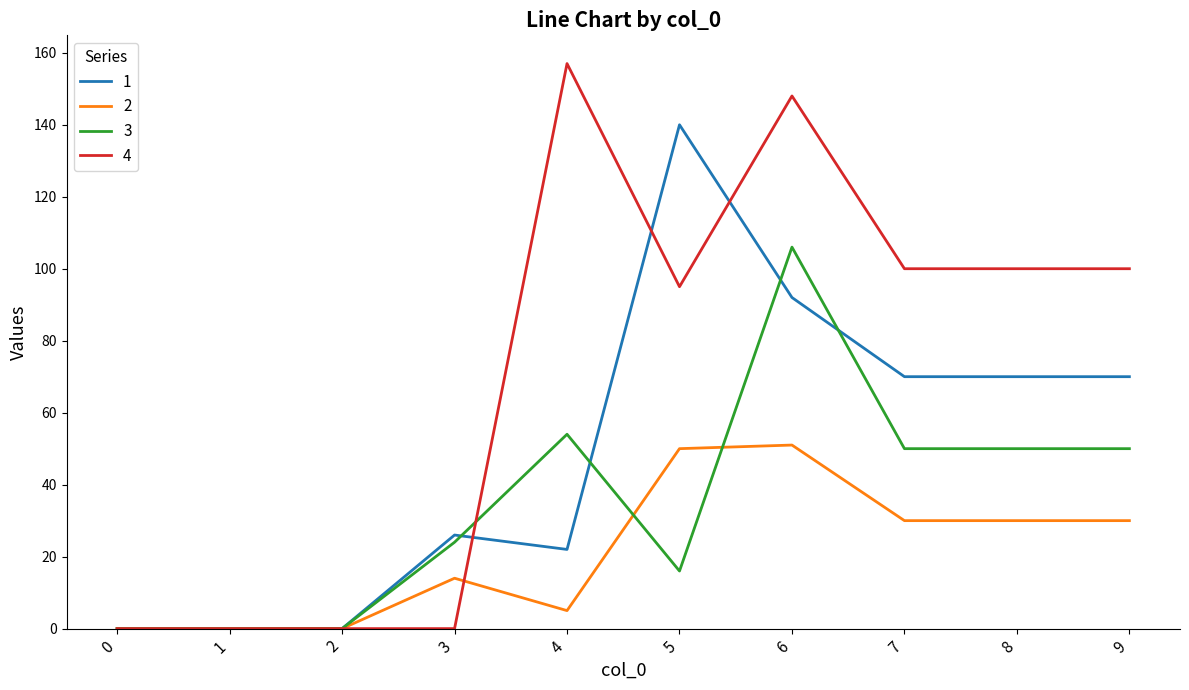

What is the sum of the 3 values at 2 and 4?

54